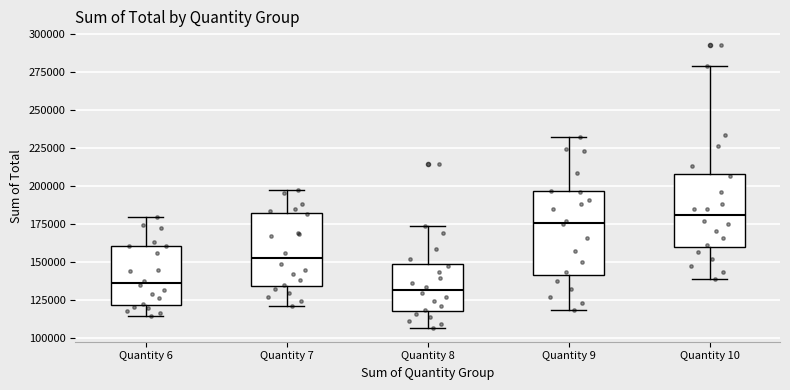

Where is the lower edge of the box for Quantity 7 on the y-axis? The values are not printed on the chart, so give them approximately, as read against the axis.

135000